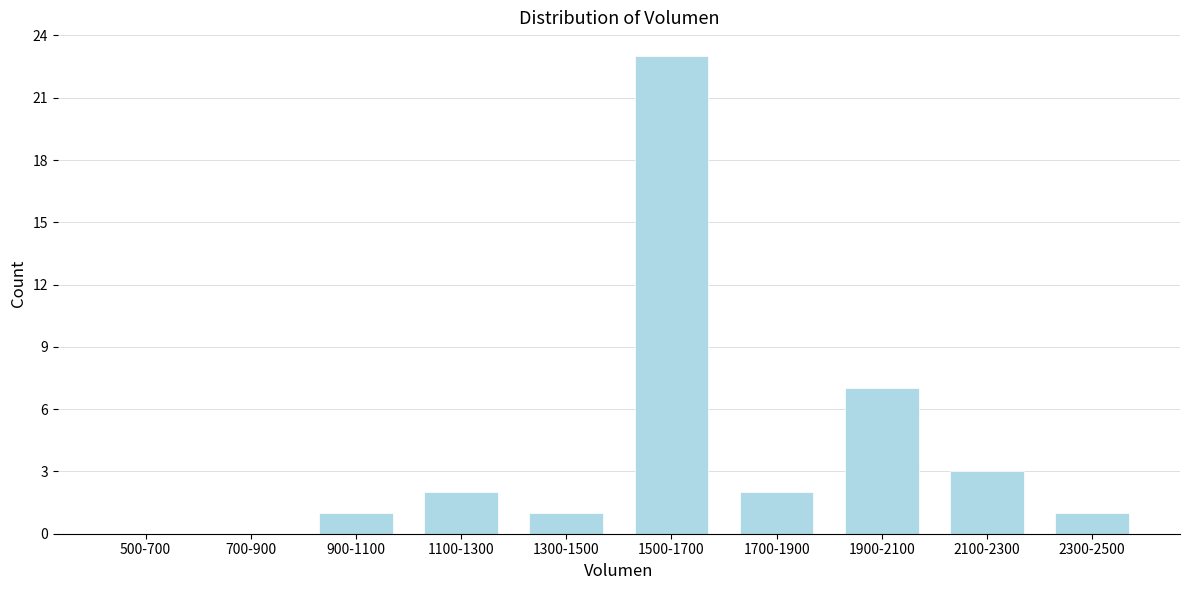

Reading right to left, transcribe all the data shown in this chart.

2300-2500=1	2100-2300=3	1900-2100=7	1700-1900=2	1500-1700=23	1300-1500=1	1100-1300=2	900-1100=1	700-900=0	500-700=0